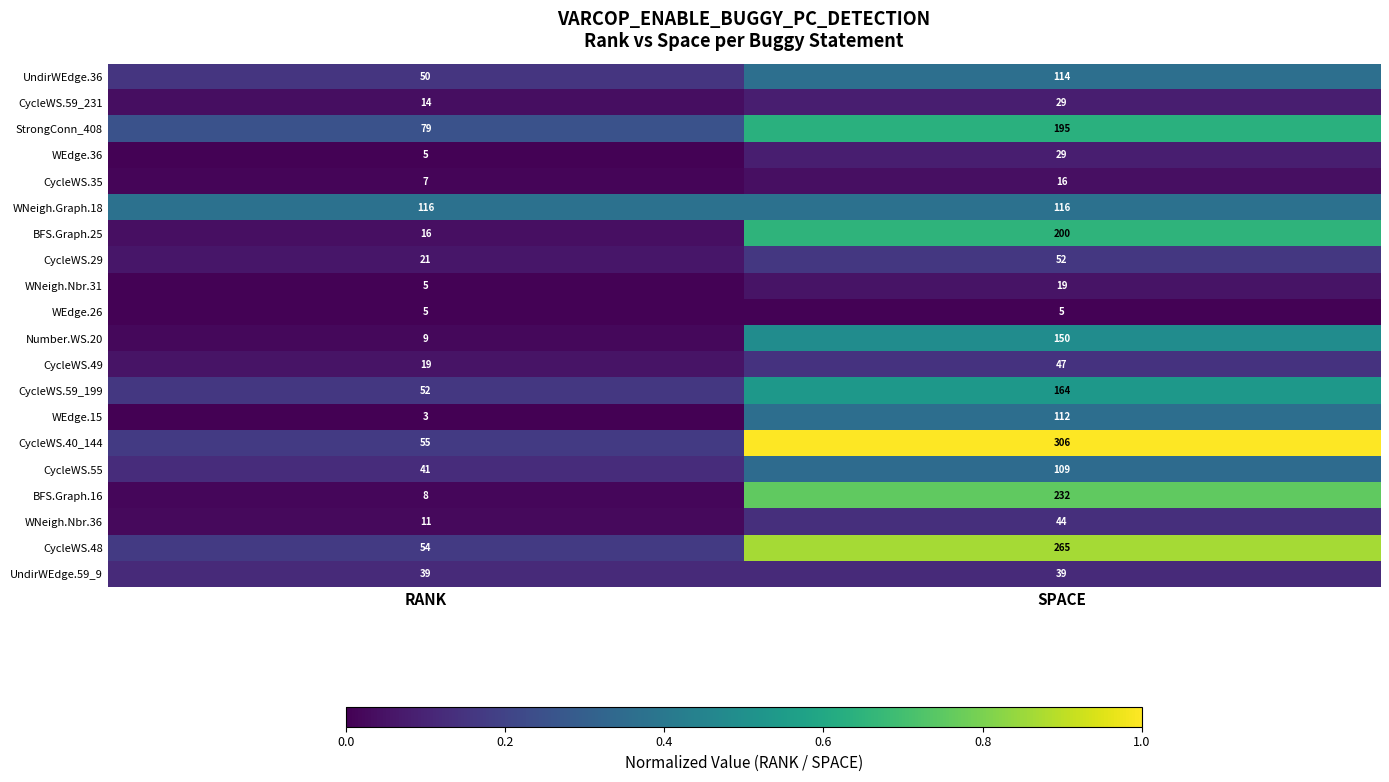

What is the difference between the CycleWS.59_199 values at RANK and SPACE?

112